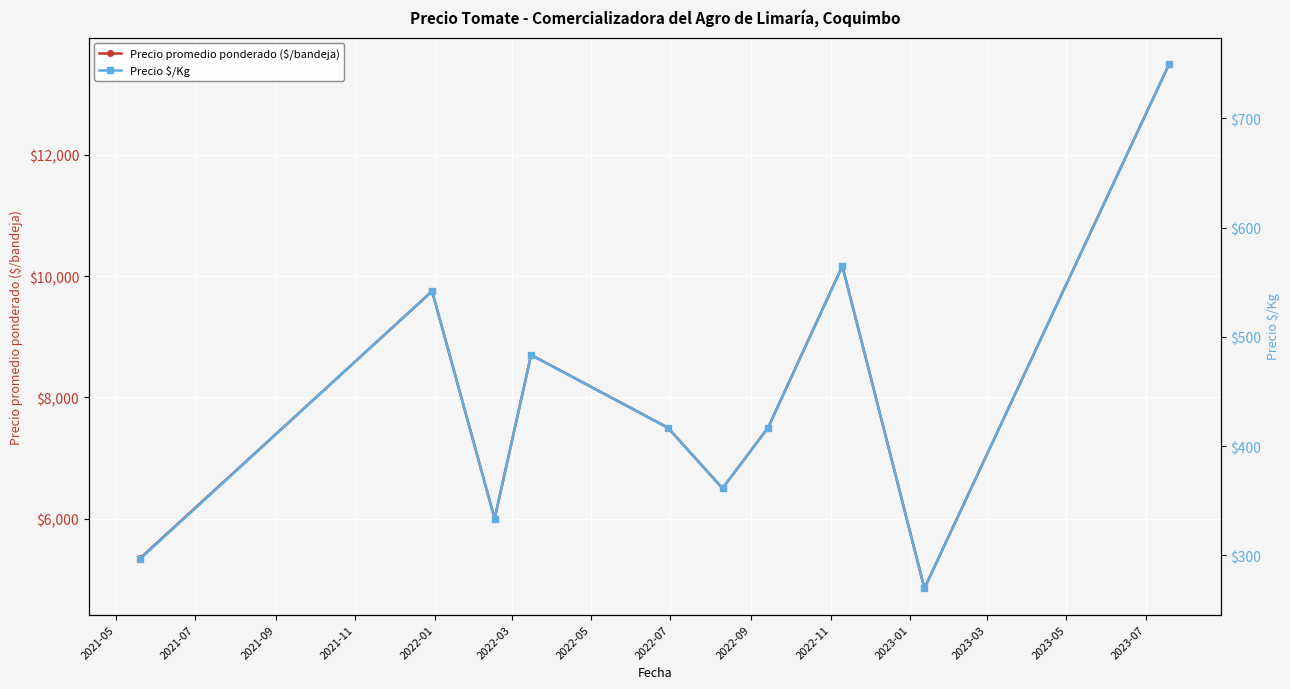

What is the maximum value for Precio promedio ponderado ($/bandeja)?

13500.0